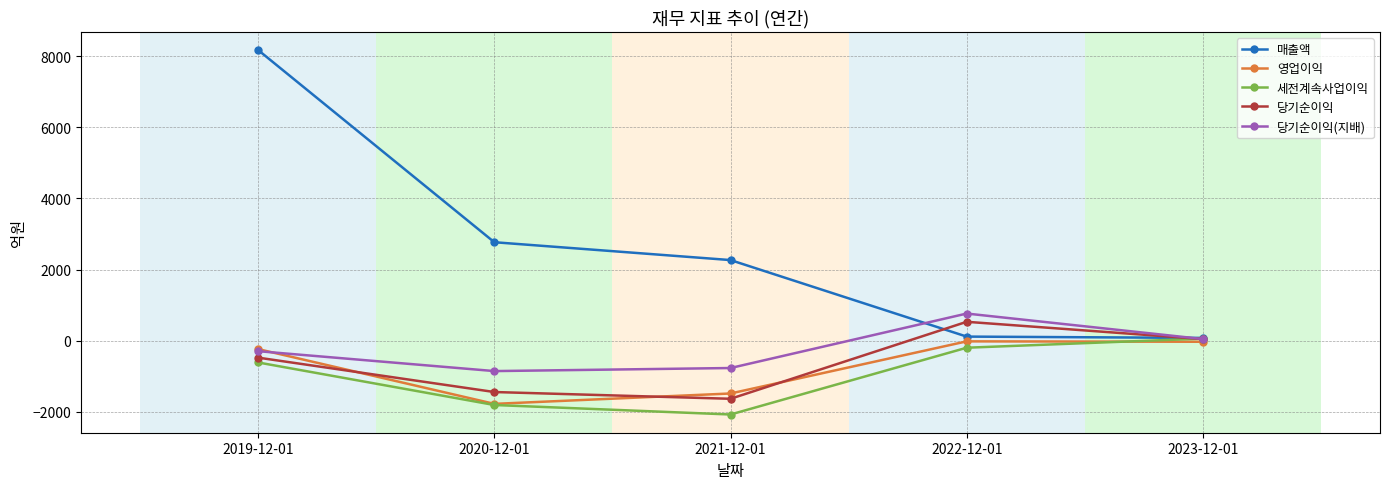

At which label does 매출액 first exceed 2267?

2019-12-01